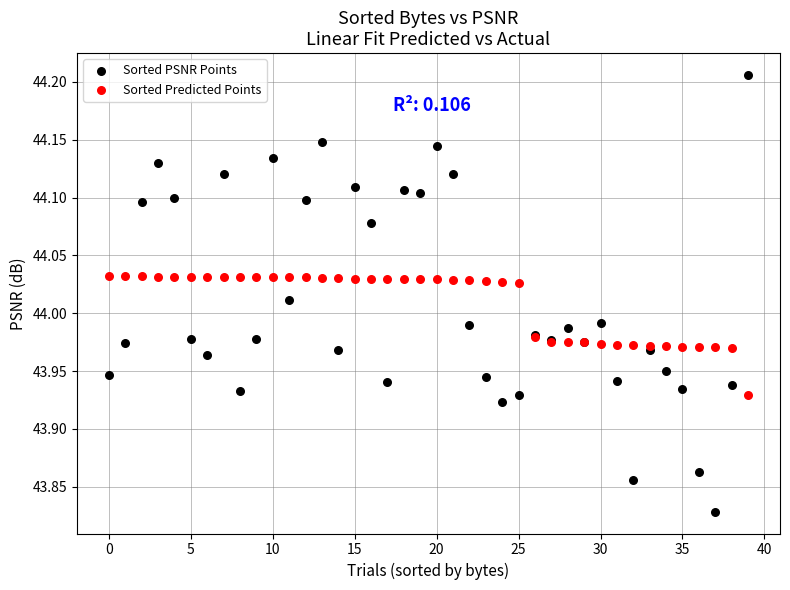

What are all the series names shown in the legend?

Sorted PSNR Points, Sorted Predicted Points